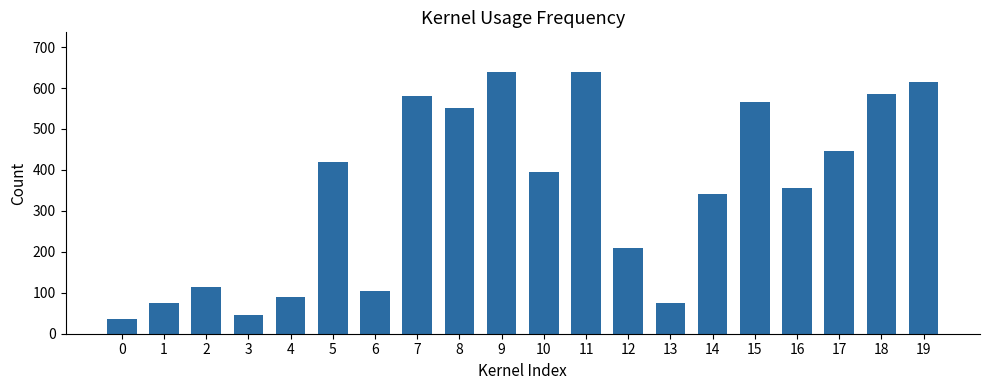

What is the value of the 19th bar from the left?

585.0